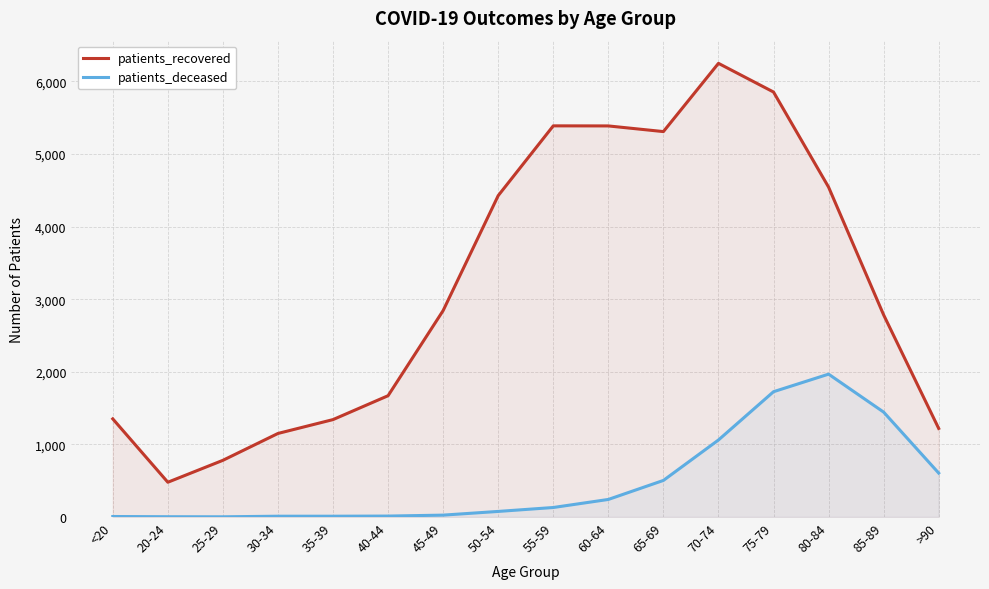

Reading left to right, what are all the values shown in this chart?

patients_recovered: 1351	478	780	1150	1341	1670	2843	4426	5387	5386	5308	6248	5853	4543	2783	1219
patients_deceased: 6	3	2	10	10	12	25	76	130	241	503	1060	1725	1967	1444	604